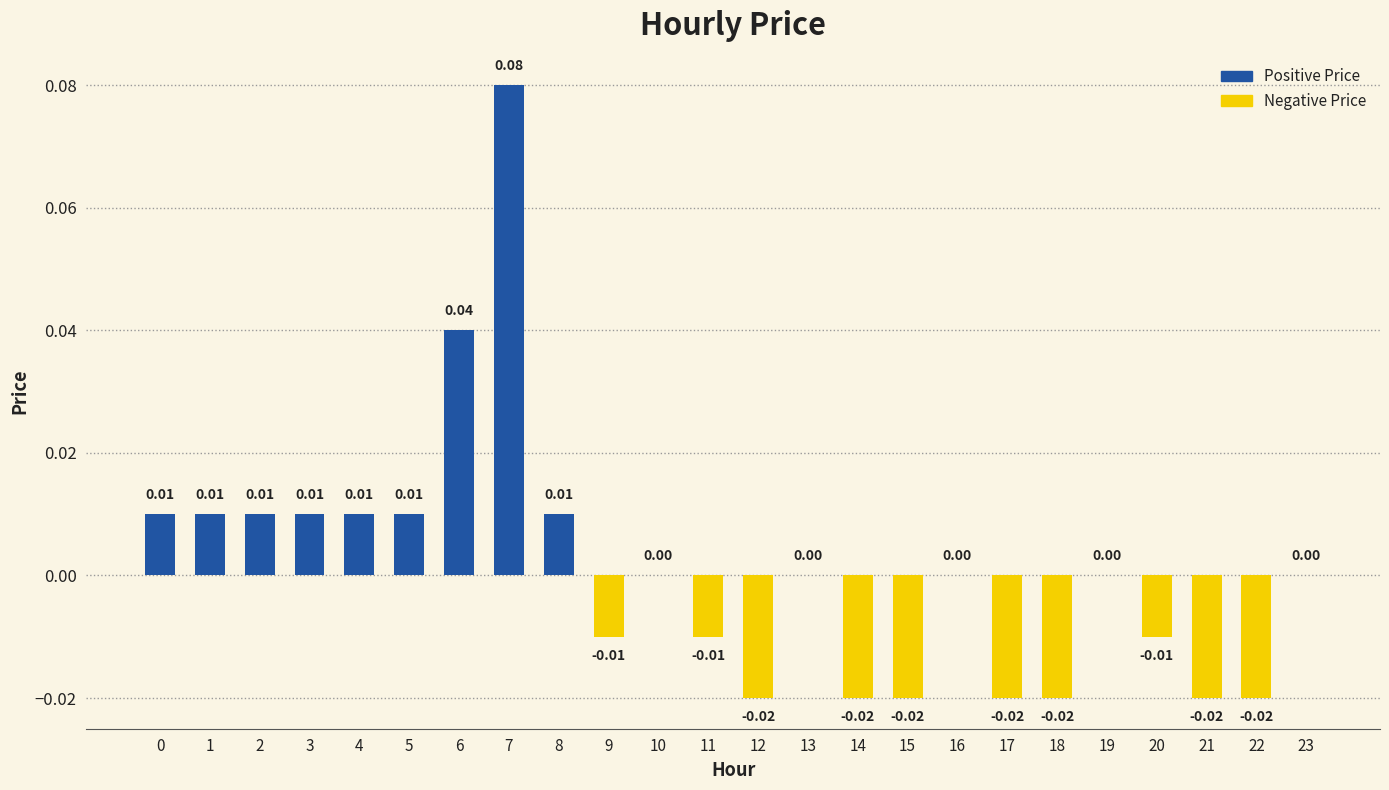

True or false: the data shows 0.0 at 23.

True